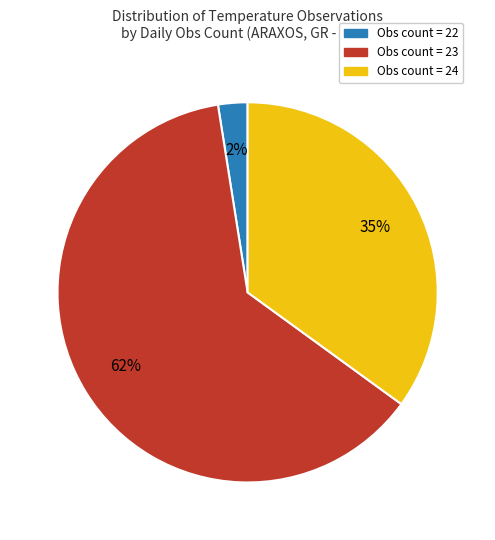

How many segments does this pie chart have?

3